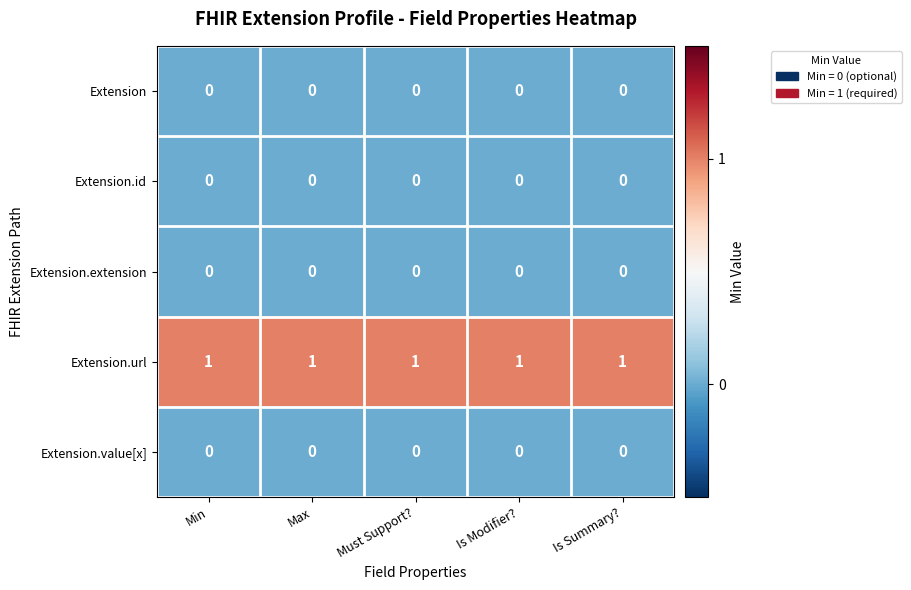

The value of Extension.url at Is Summary? is 2. True or false?

False